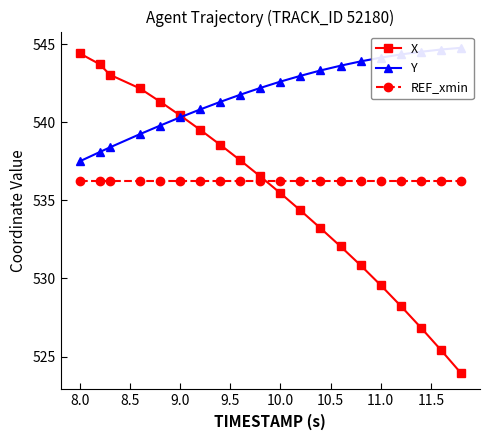

What is the maximum value shown in the chart?

544.8